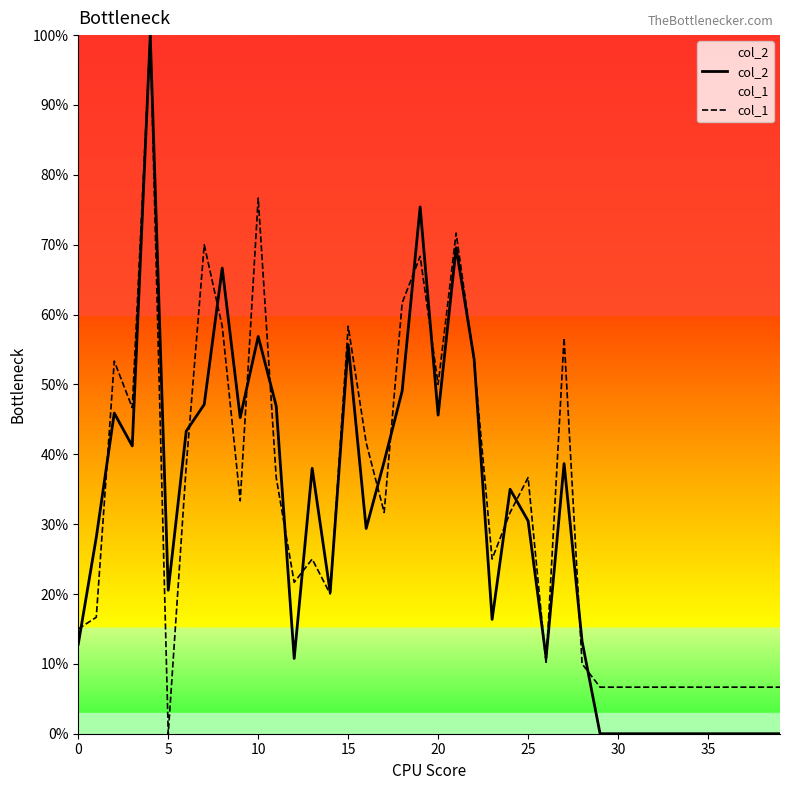

How many intersections are there between col_1 and col_2?

21